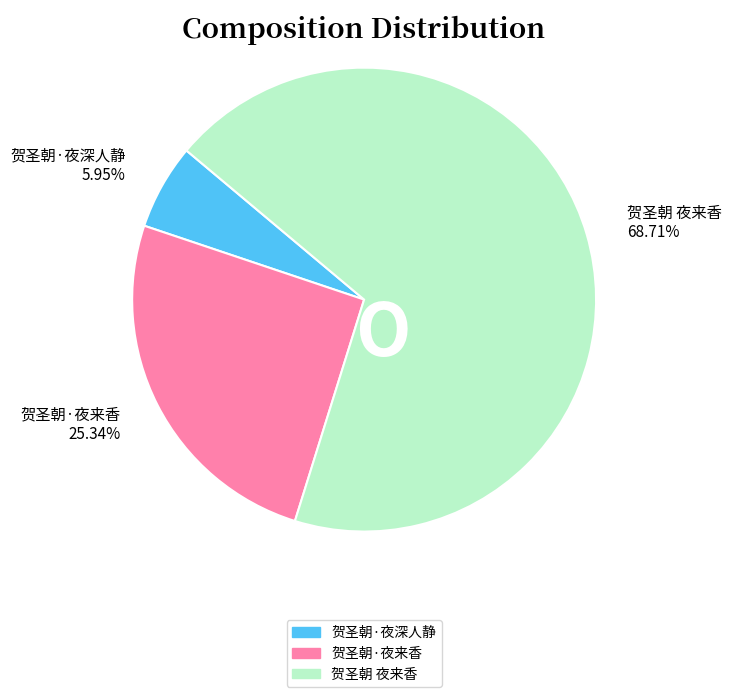

Which category accounts for the majority?

贺圣朝 夜来香